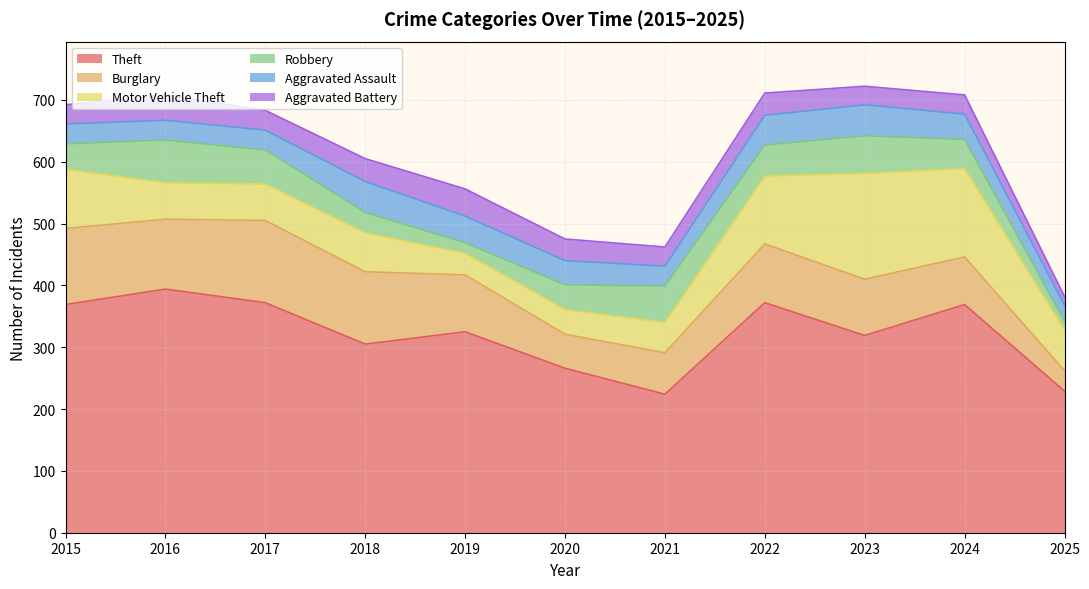

Which category has the lowest value in the Theft series?

2021